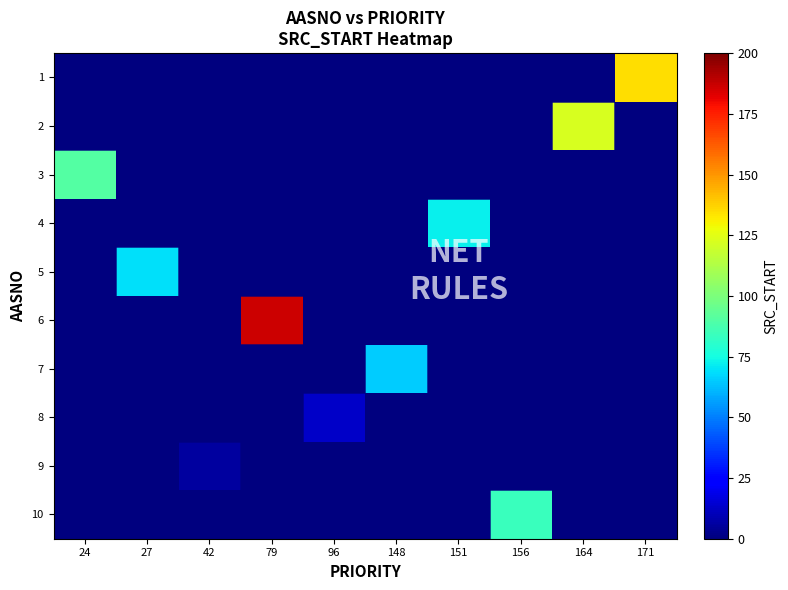

Reading right to left, list all the values displayed in this chart.

1: 171=135	164=0	156=0	151=0	148=0	96=0	79=0	42=0	27=0	24=0
2: 171=0	164=122	156=0	151=0	148=0	96=0	79=0	42=0	27=0	24=0
3: 171=0	164=0	156=0	151=0	148=0	96=0	79=0	42=0	27=0	24=90
4: 171=0	164=0	156=0	151=72	148=0	96=0	79=0	42=0	27=0	24=0
5: 171=0	164=0	156=0	151=0	148=0	96=0	79=0	42=0	27=69	24=0
6: 171=0	164=0	156=0	151=0	148=0	96=0	79=186	42=0	27=0	24=0
7: 171=0	164=0	156=0	151=0	148=65	96=0	79=0	42=0	27=0	24=0
8: 171=0	164=0	156=0	151=0	148=0	96=13	79=0	42=0	27=0	24=0
9: 171=0	164=0	156=0	151=0	148=0	96=0	79=0	42=6	27=0	24=0
10: 171=0	164=0	156=84	151=0	148=0	96=0	79=0	42=0	27=0	24=0